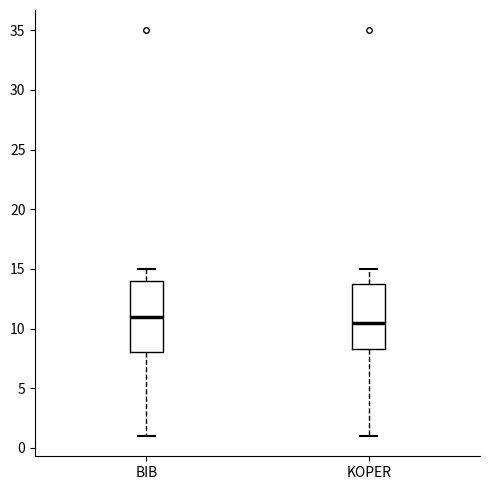

Reading left to right, transcribe this box plot: for each box, give where its median line is, the range the box spans, and where its two whiskers end, as read against the y-axis. The values are not printed on the chart, so give them approximately, as read against the axis.

BIB: median 11.0, box 8.0 to 14.0, whiskers 1.0 to 15.0
KOPER: median 10.5, box 8.5 to 14.0, whiskers 1.0 to 15.0